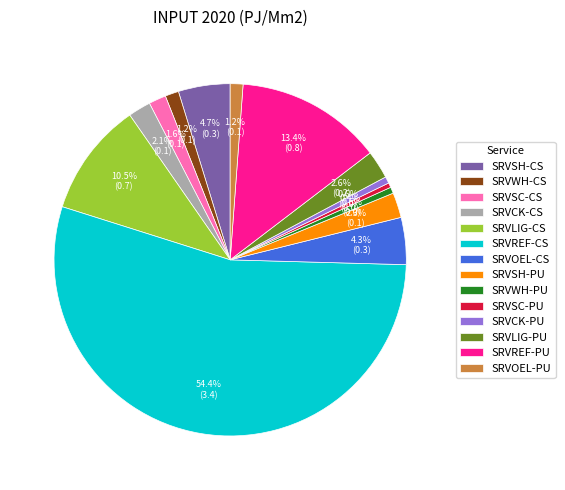

True or false: SRVREF-CS accounts for 44% of the total.

False